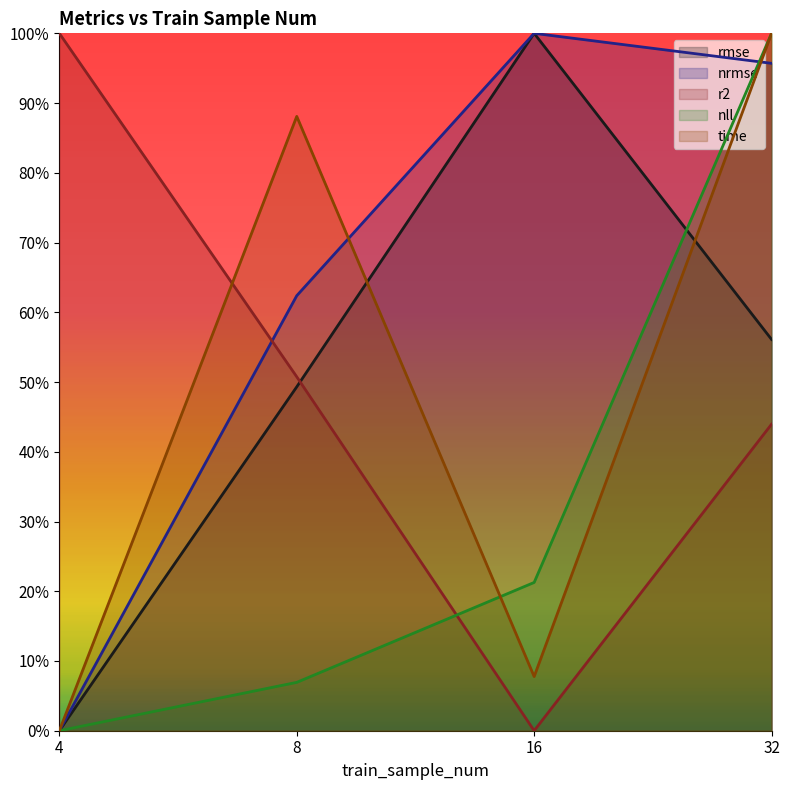

How many data points in nrmse are above 0?

3